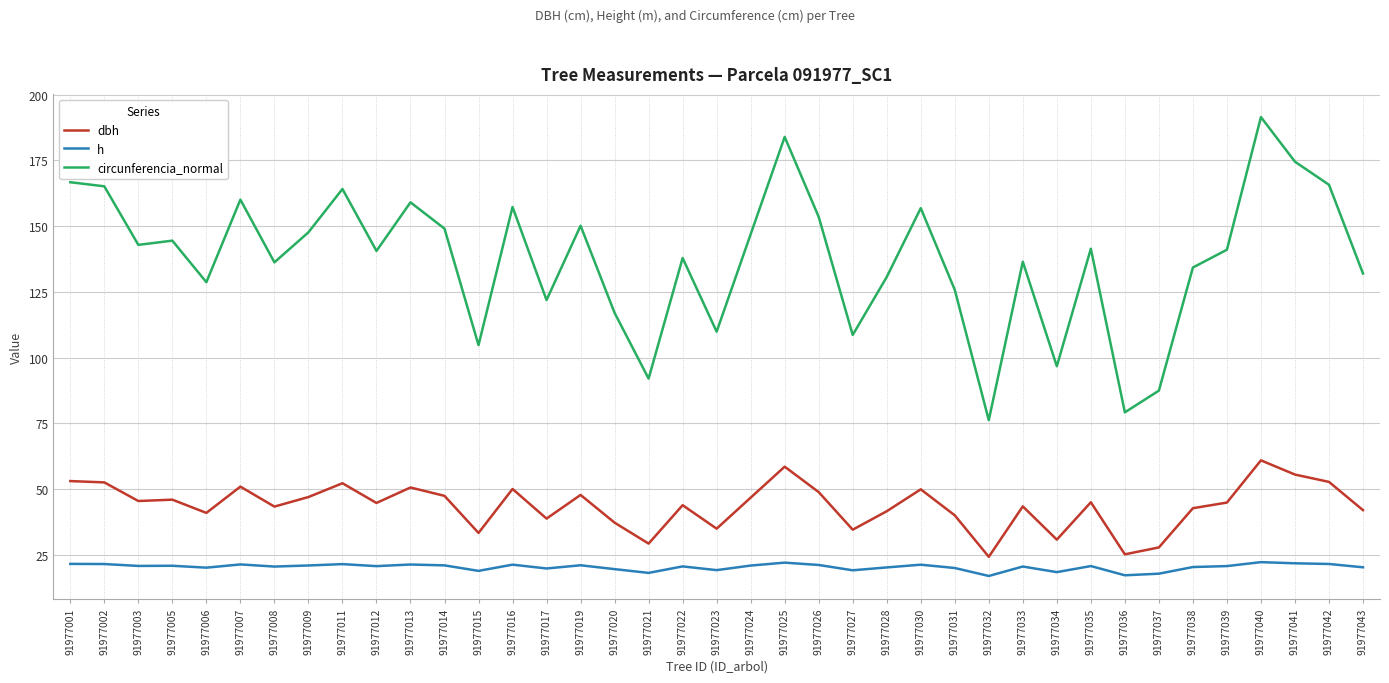

Which series has the largest range (max minus min)?

circunferencia_normal